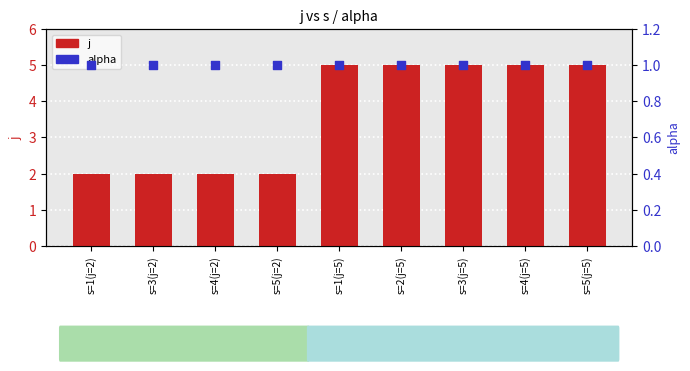

Is the value of alpha at s=5(j=5) greater than the value of j at s=5(j=5)?

No